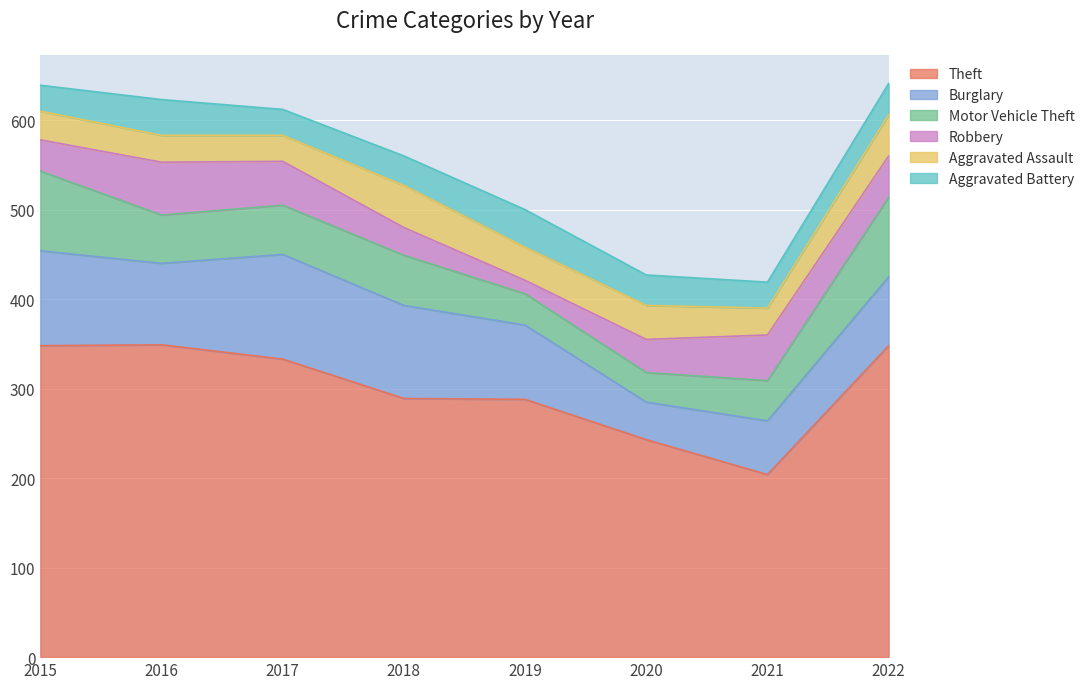

Which label corresponds to the smallest value in the chart?

2019